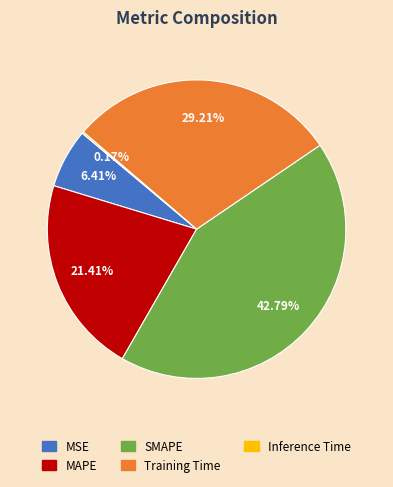

Which slice is the largest?

SMAPE